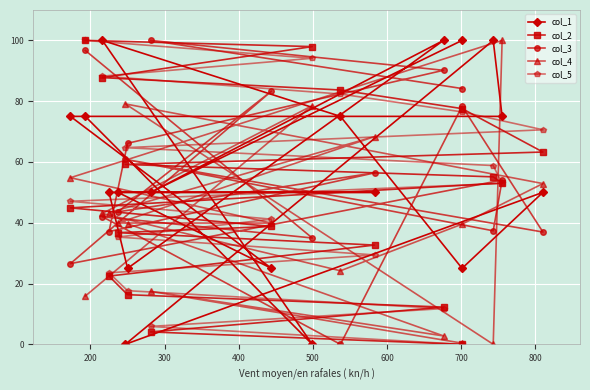

Reading right to left, transcribe all the data shown in this chart.

col_1: 75.0	0.0	100.0	75.0	25.0	50.0	0.0	100.0	75.0	75.0	25.0	50.0	50.0	50.0	25.0	100.0	50.0	100.0
col_2: 100.0	98.0	87.8	83.7	77.6	63.3	59.2	55.1	53.1	44.9	38.8	36.7	32.7	22.4	16.3	12.2	4.1	0.0
col_3: 96.7	35.0	42.0	0.0	78.3	36.9	60.8	37.4	54.0	26.6	83.3	43.6	56.4	37.1	66.1	90.2	100.0	84.2
col_4: 15.9	78.5	43.1	24.2	39.5	52.9	79.1	0.0	100.0	54.8	39.9	39.9	68.3	43.3	39.7	2.8	17.4	0.4
col_5: 100.0	94.1	88.2	82.4	76.5	70.6	64.7	58.8	52.9	47.1	41.2	35.3	29.4	23.5	17.6	11.8	5.9	0.0